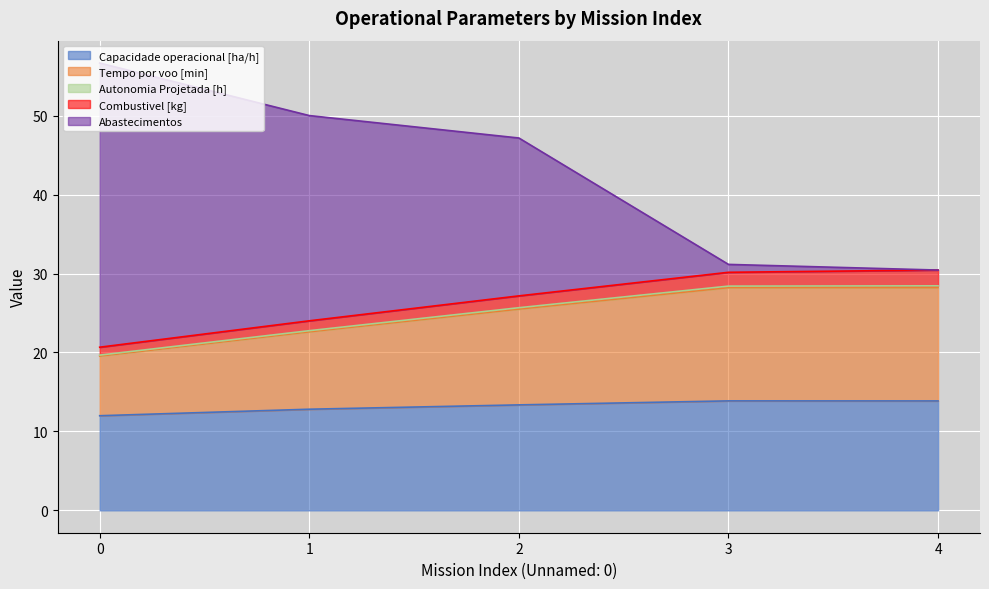

What is the value of the Capacidade operacional [ha/h] point at the 3rd from the left?

13.4